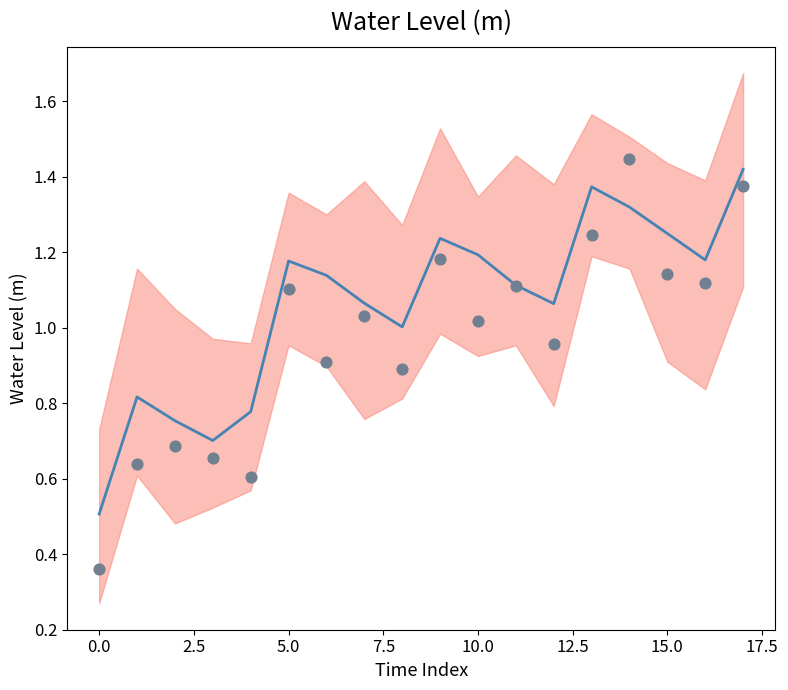

What is the total value across all series at 14?

2.8